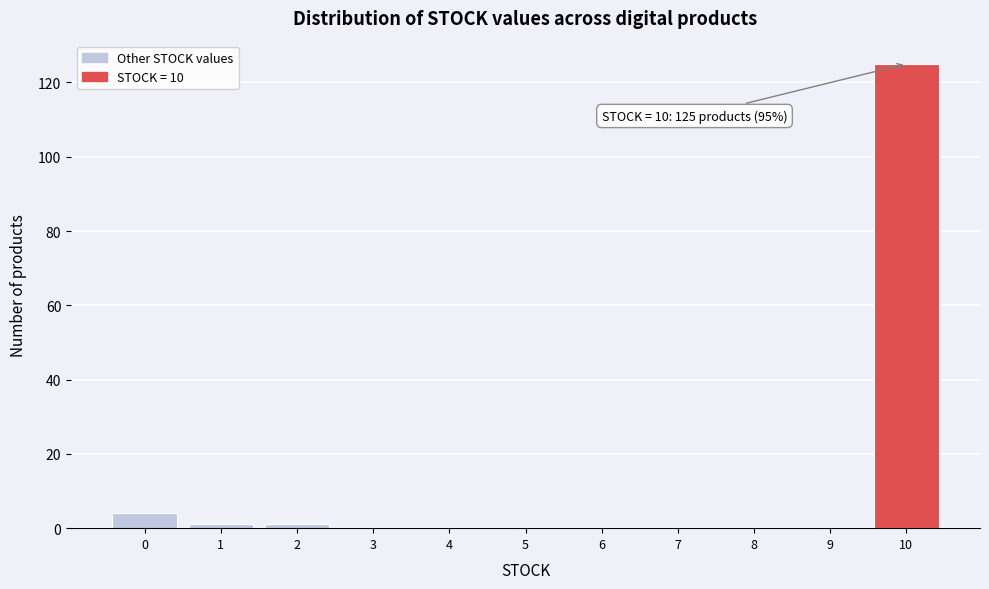

Which range on the x-axis has the tallest bar?

9.5 to 10.5